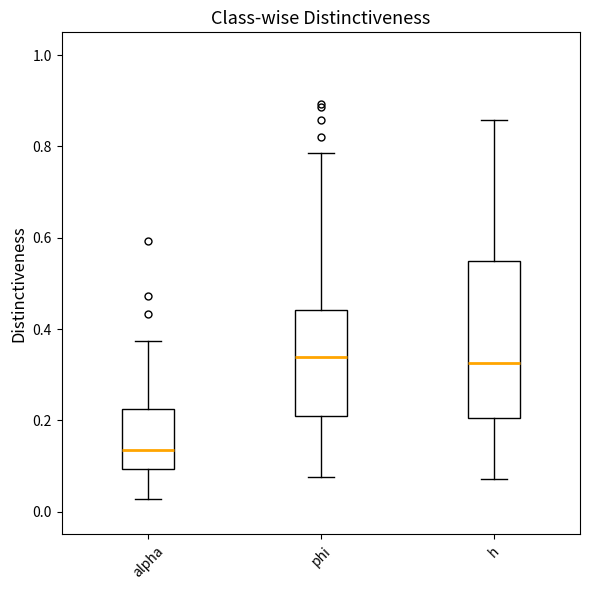

Comparing the boxes themselves (not the whiskers), which one is the tallest?

h